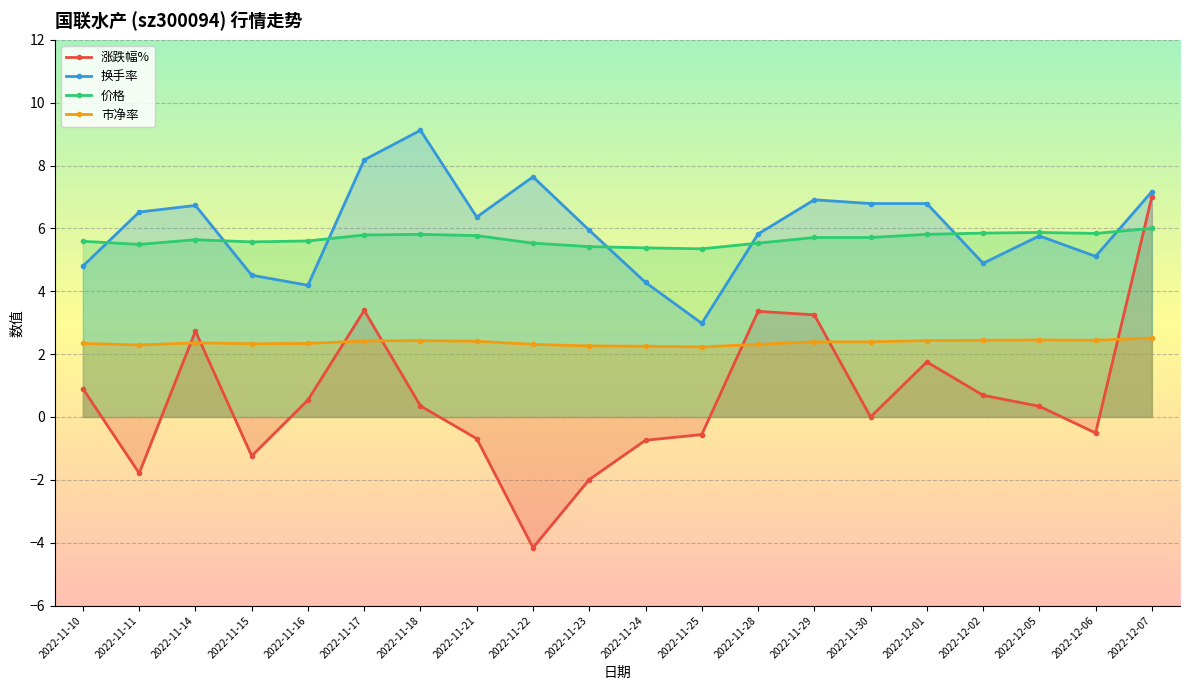

At which category does 价格 reach its first local peak?

2022-11-14